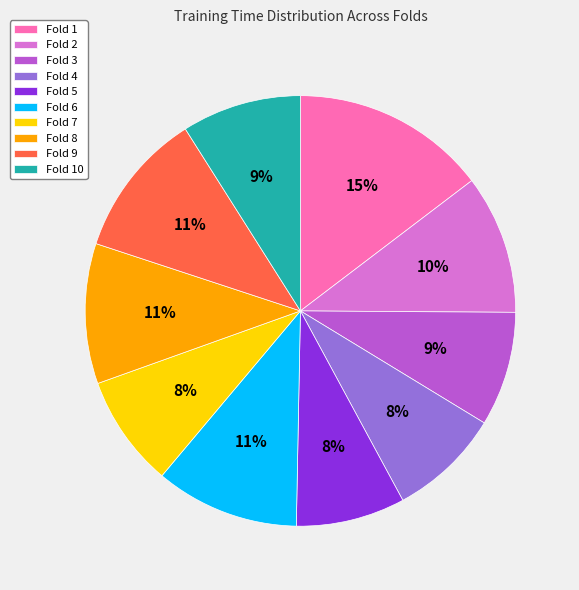

Does Fold 6 represent more than half of the total?

No